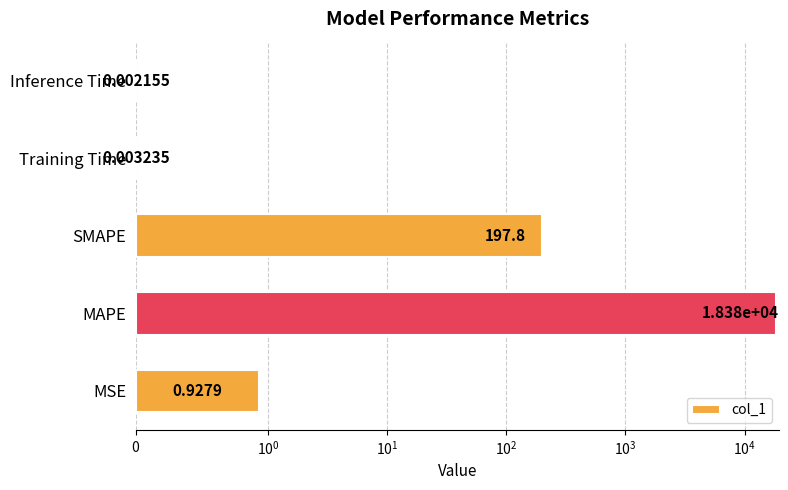

Is it true that the value at SMAPE is 137.7?

False